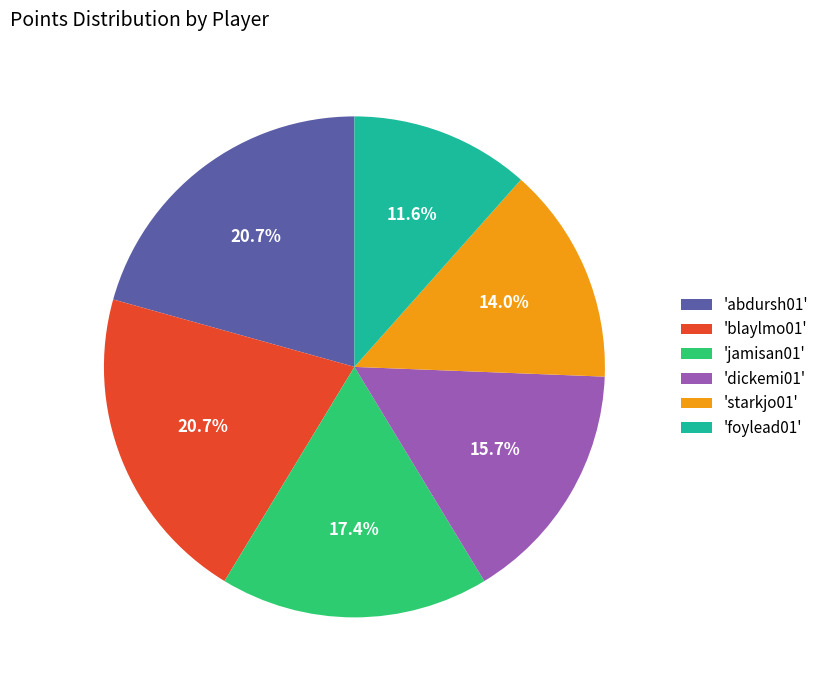

To the nearest percent, what is the difference between the largest and smallest slice percentages?

9%